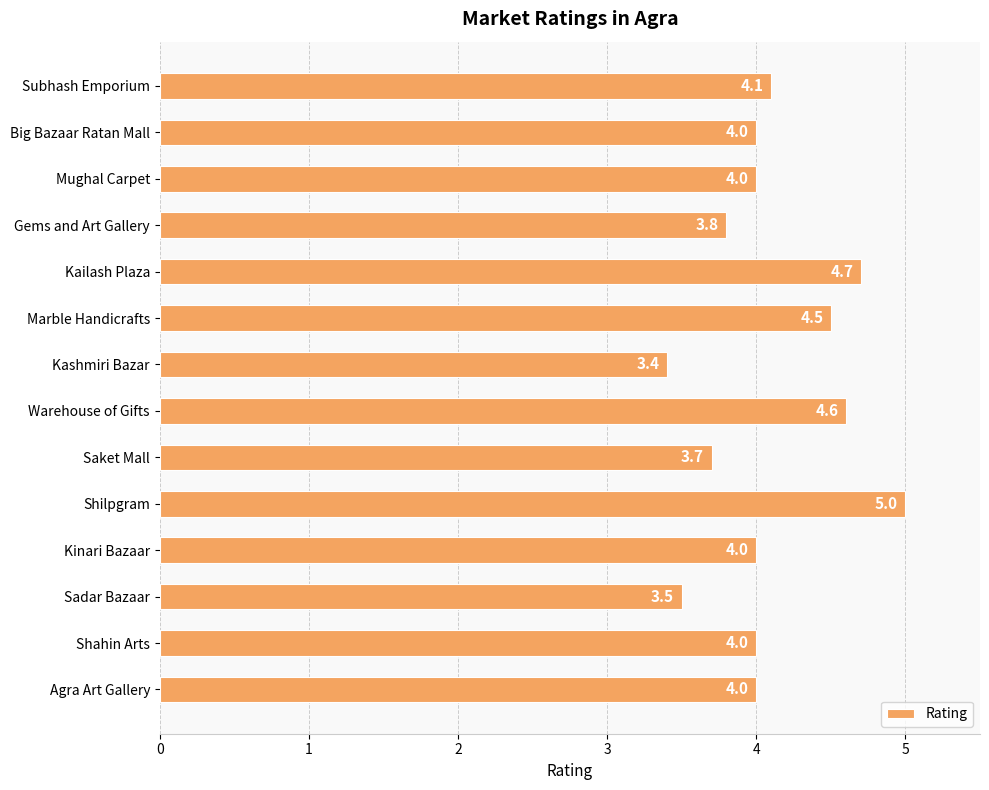

What is the difference between the second highest and second lowest values?

1.2